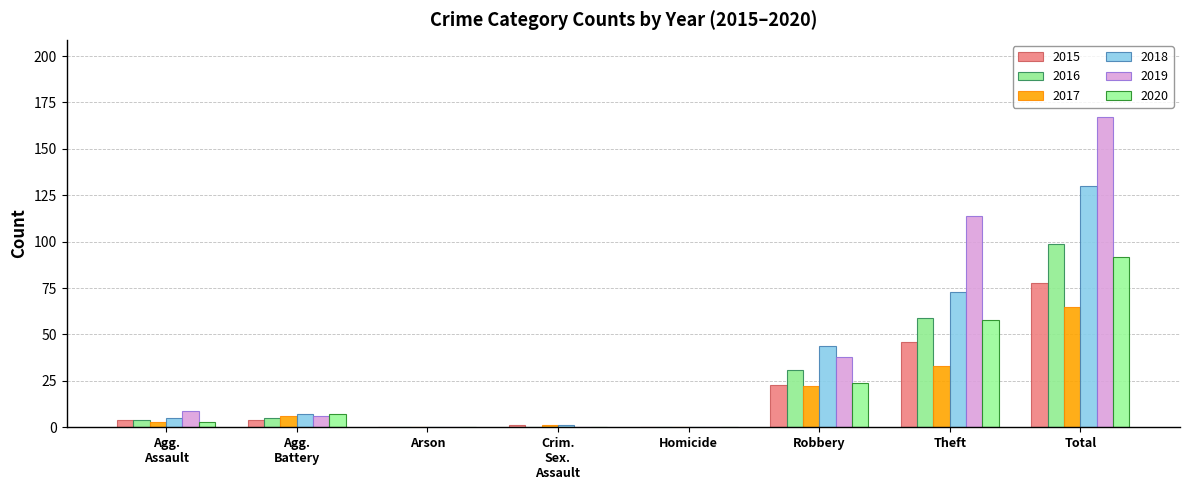

How many groups of bars are there?

8